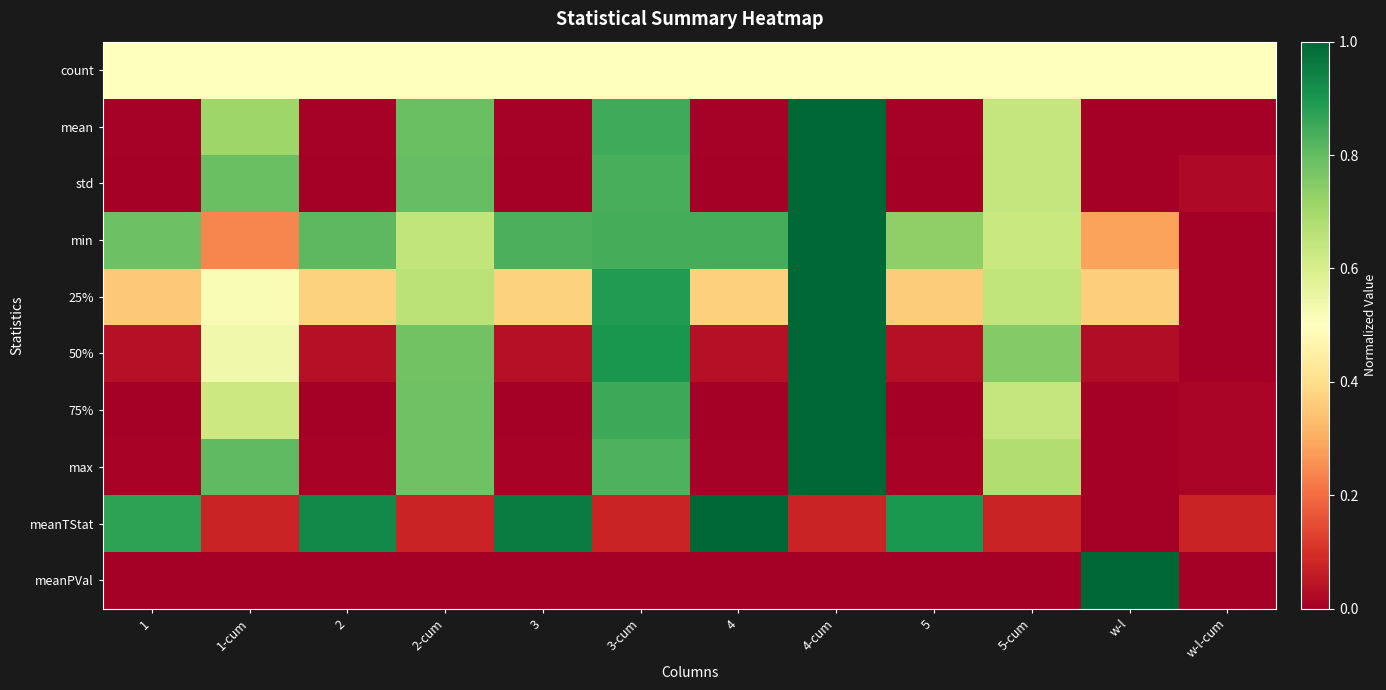

Reading left to right, what are all the values shown in this chart?

count: 1=0.5	1-cum=0.5	2=0.5	2-cum=0.5	3=0.5	3-cum=0.5	4=0.5	4-cum=0.5	5=0.5	5-cum=0.5	w-l=0.5	w-l-cum=0.5
mean: 1=0.0	1-cum=0.7	2=0.0	2-cum=0.8	3=0.0	3-cum=0.8	4=0.0	4-cum=1.0	5=0.0	5-cum=0.6	w-l=0.0	w-l-cum=0.0
std: 1=0.0	1-cum=0.8	2=0.0	2-cum=0.8	3=0.0	3-cum=0.8	4=0.0	4-cum=1.0	5=0.0	5-cum=0.6	w-l=0.0	w-l-cum=0.0
min: 1=0.8	1-cum=0.2	2=0.8	2-cum=0.6	3=0.8	3-cum=0.8	4=0.8	4-cum=1.0	5=0.7	5-cum=0.6	w-l=0.3	w-l-cum=0.0
25%: 1=0.4	1-cum=0.5	2=0.4	2-cum=0.7	3=0.4	3-cum=0.9	4=0.4	4-cum=1.0	5=0.4	5-cum=0.6	w-l=0.4	w-l-cum=0.0
50%: 1=0.0	1-cum=0.5	2=0.0	2-cum=0.8	3=0.0	3-cum=0.9	4=0.0	4-cum=1.0	5=0.0	5-cum=0.8	w-l=0.0	w-l-cum=0.0
75%: 1=0.0	1-cum=0.6	2=0.0	2-cum=0.8	3=0.0	3-cum=0.9	4=0.0	4-cum=1.0	5=0.0	5-cum=0.6	w-l=0.0	w-l-cum=0.0
max: 1=0.0	1-cum=0.8	2=0.0	2-cum=0.8	3=0.0	3-cum=0.8	4=0.0	4-cum=1.0	5=0.0	5-cum=0.7	w-l=0.0	w-l-cum=0.0
meanTStat: 1=0.9	1-cum=0.1	2=0.9	2-cum=0.1	3=1.0	3-cum=0.1	4=1.0	4-cum=0.1	5=0.9	5-cum=0.1	w-l=0.0	w-l-cum=0.1
meanPVal: 1=0.0	1-cum=0.0	2=0.0	2-cum=0.0	3=0.0	3-cum=0.0	4=0.0	4-cum=0.0	5=0.0	5-cum=0.0	w-l=1.0	w-l-cum=0.0